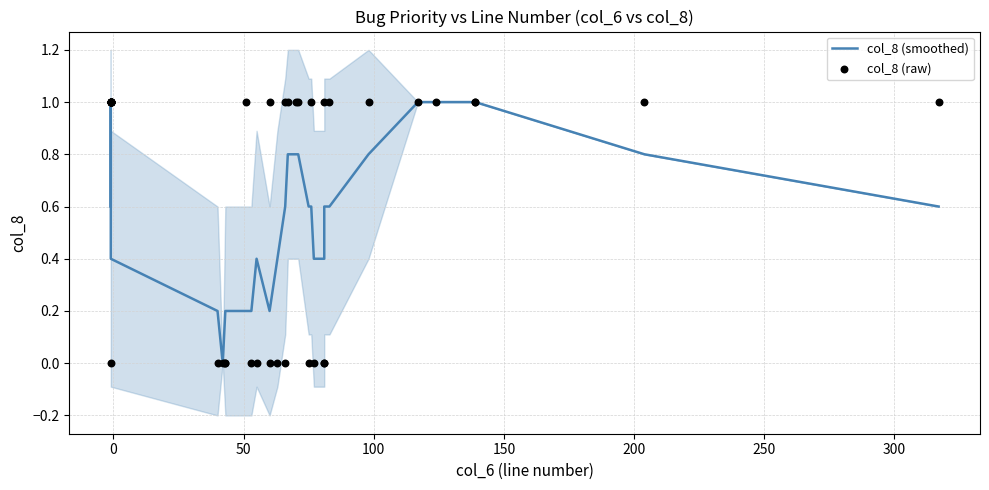

What are all the series names shown in the legend?

col_8 (smoothed), col_8 (raw)